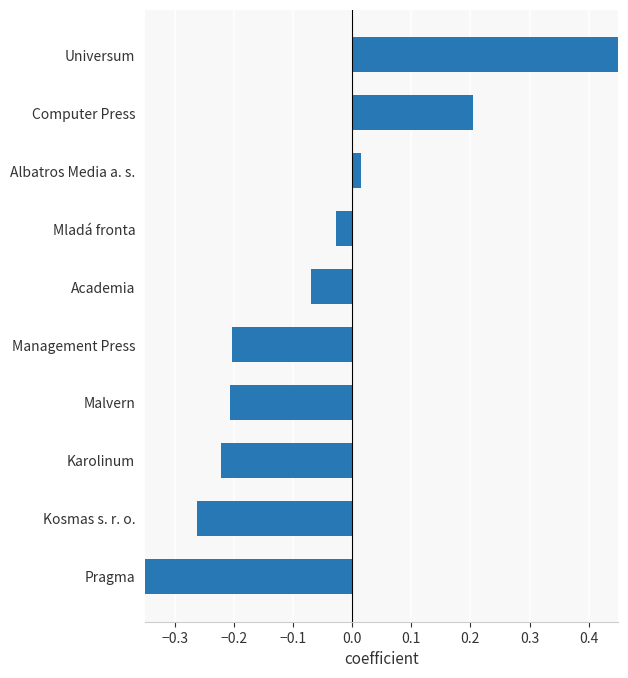

The value at Mladá fronta is -0.0. True or false?

False